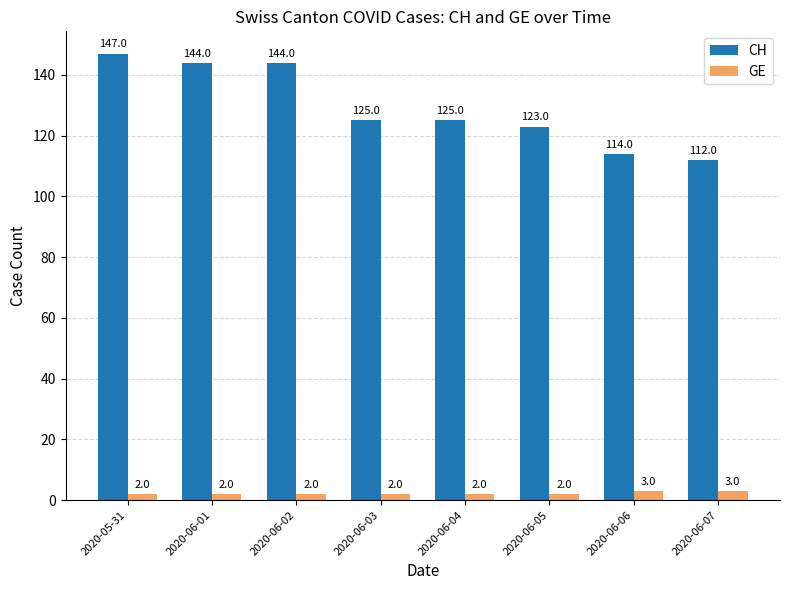

Reading left to right, extract all data points from this chart.

CH: 2020-05-31=147	2020-06-01=144	2020-06-02=144	2020-06-03=125	2020-06-04=125	2020-06-05=123	2020-06-06=114	2020-06-07=112
GE: 2020-05-31=2	2020-06-01=2	2020-06-02=2	2020-06-03=2	2020-06-04=2	2020-06-05=2	2020-06-06=3	2020-06-07=3